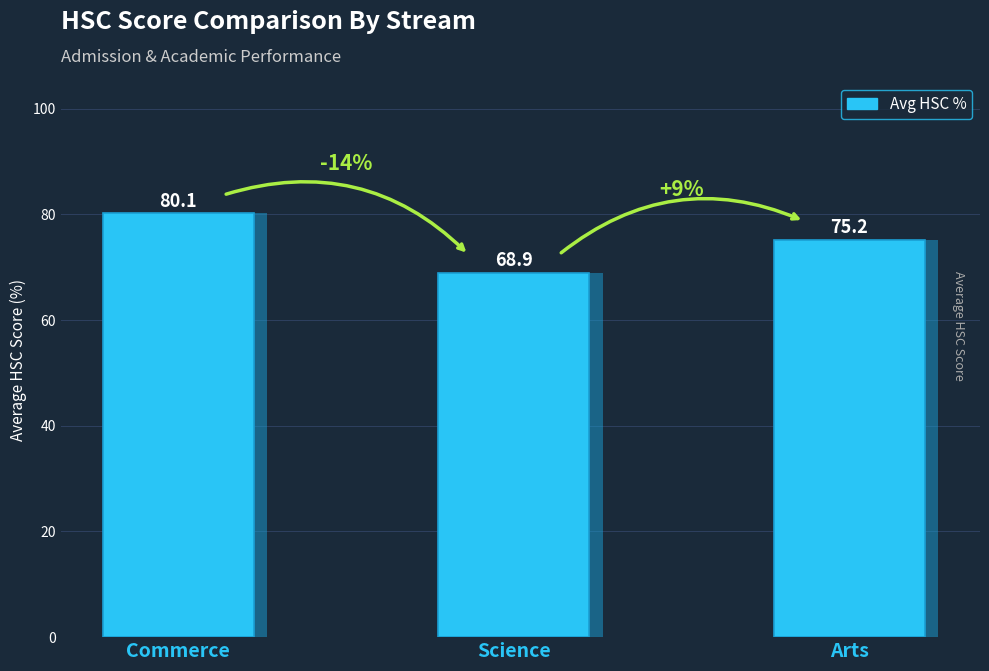

Count the number of data series in this chart.

1